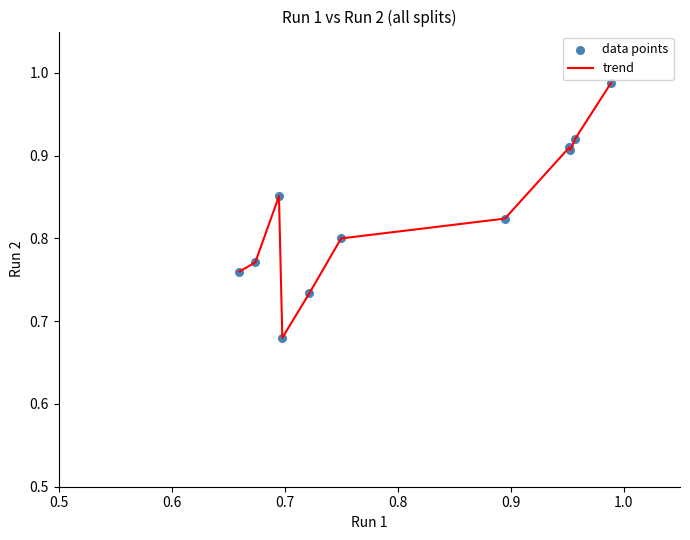

What is the difference between the maximum and minimum values?

0.3